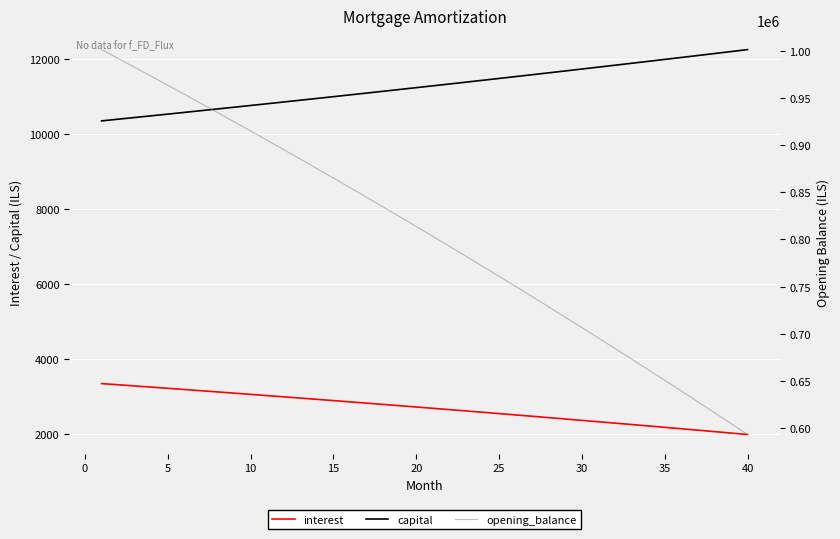

What is the lowest value of the opening_balance series?

593569.0